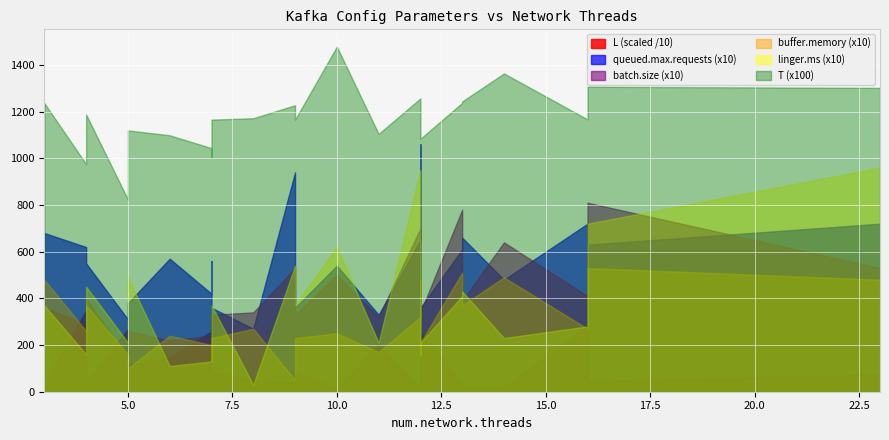

Does the chart display data point markers on the line(s)?

No